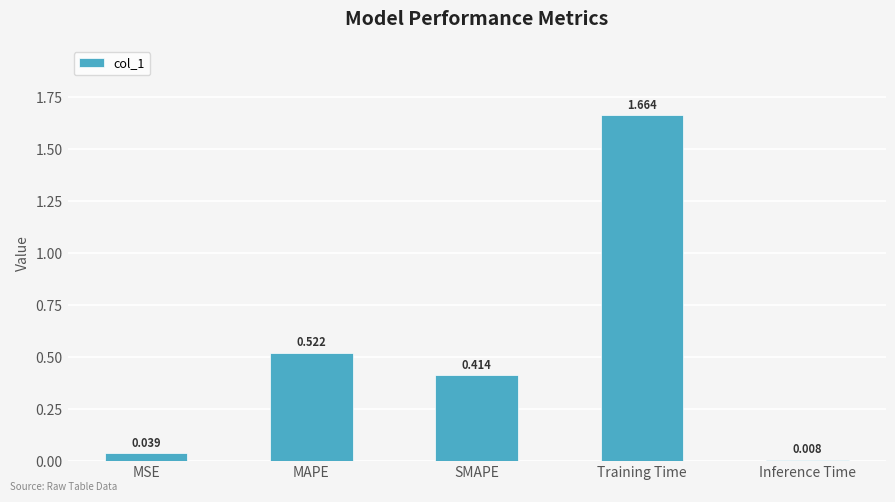

At which category does the chart reach its peak across all series?

Training Time